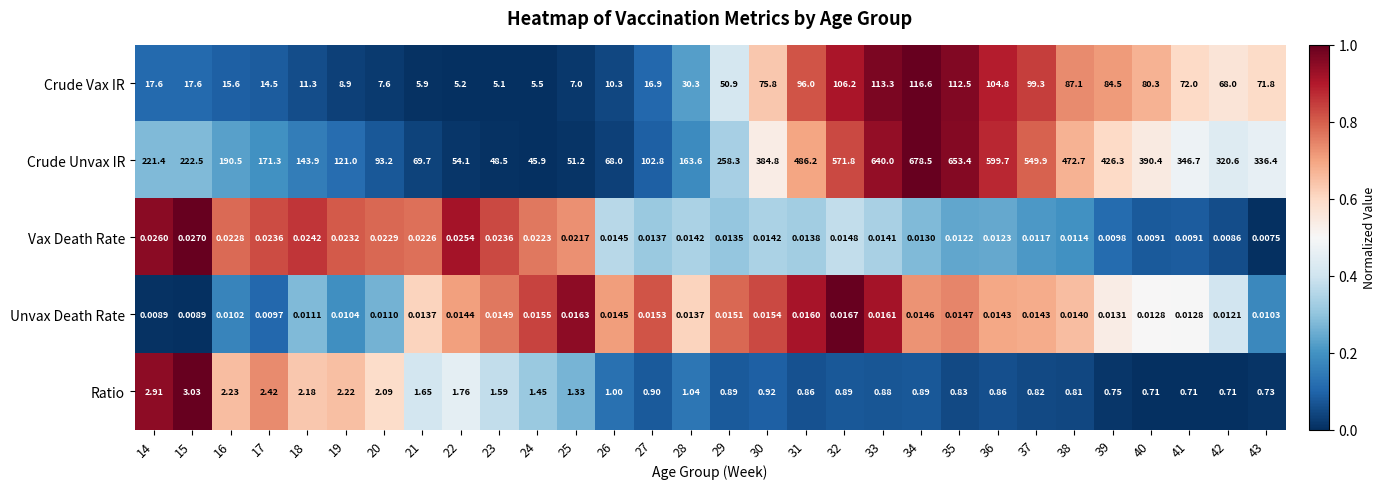

Which series changed the most between 32 and 42?

Crude Unvax IR